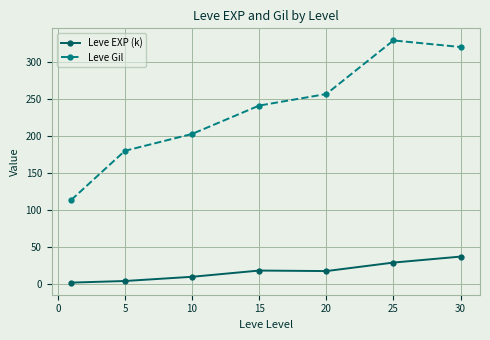

What is the value of the Leve EXP (k) point at the 6th from the left?

28.4